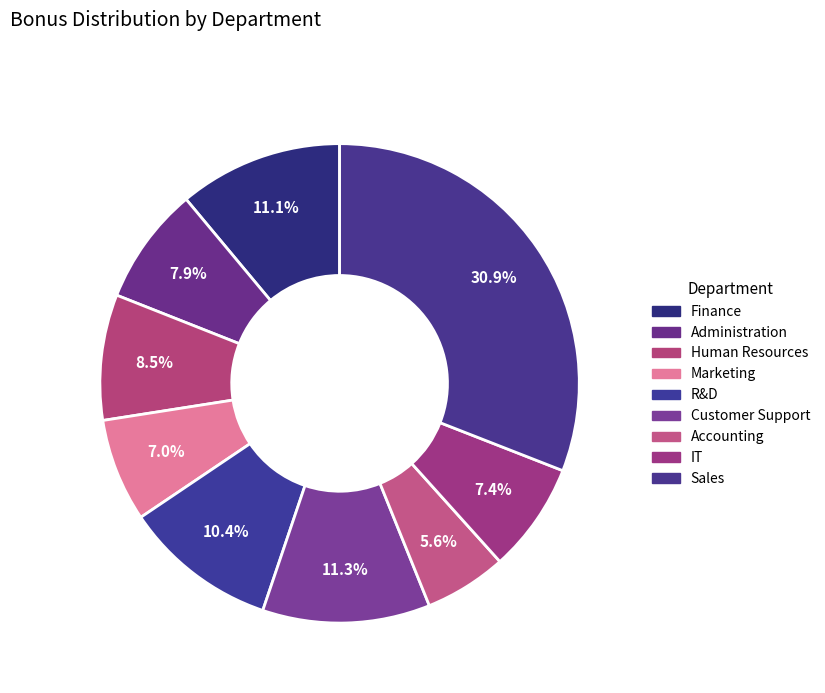

What is the smallest slice in the pie chart?

Accounting